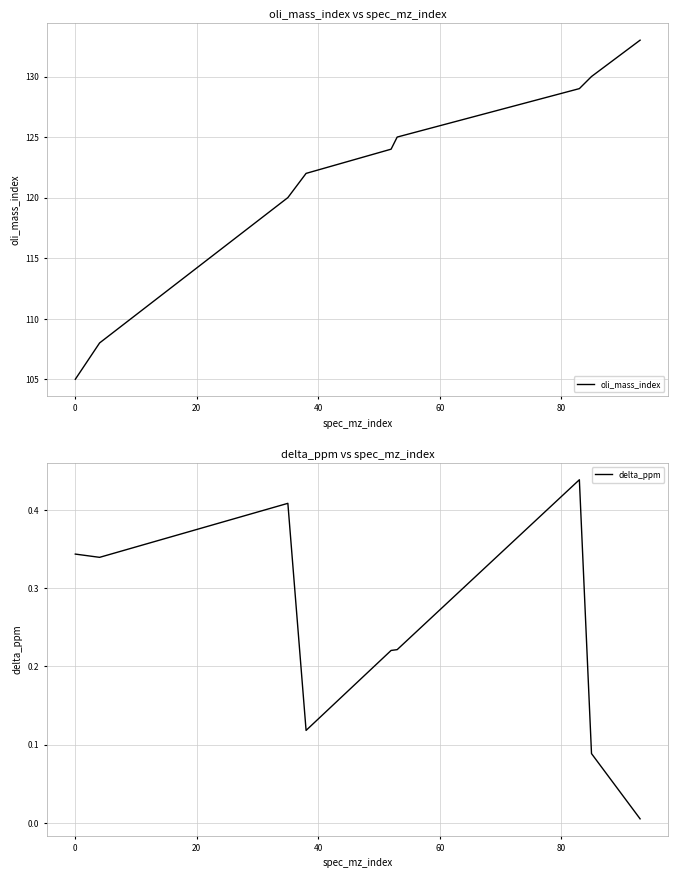

Is the value of oli_mass_index at 60 greater than the value of delta_ppm at 100?

Yes